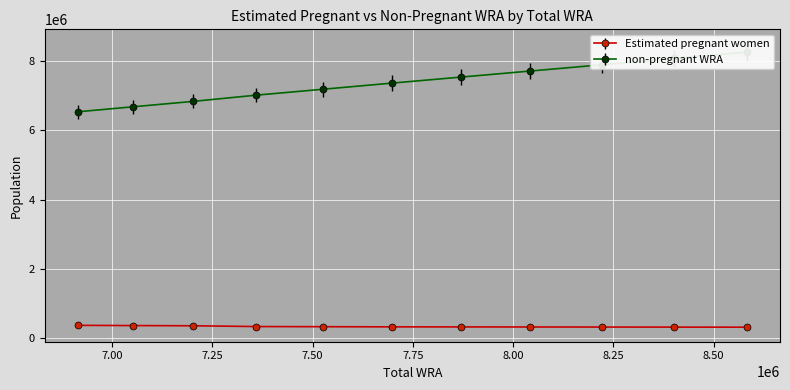

Reading left to right, transcribe all the data shown in this chart.

Estimated pregnant women: 6915000=378513.3	7053000=371936.3	7203000=366030.3	7360000=343721.5	7527000=339416.1	7697000=334999.1	7869000=333257.8	8043000=331420.0	8221000=329502.3	8401000=327521.2	8582000=325463.0
non-pregnant WRA: 6915000=6536486.7	7053000=6681063.7	7203000=6836969.7	7360000=7016278.5	7527000=7187583.9	7697000=7362000.9	7869000=7535742.2	8043000=7711580.0	8221000=7891497.7	8401000=8073478.8	8582000=8256537.0